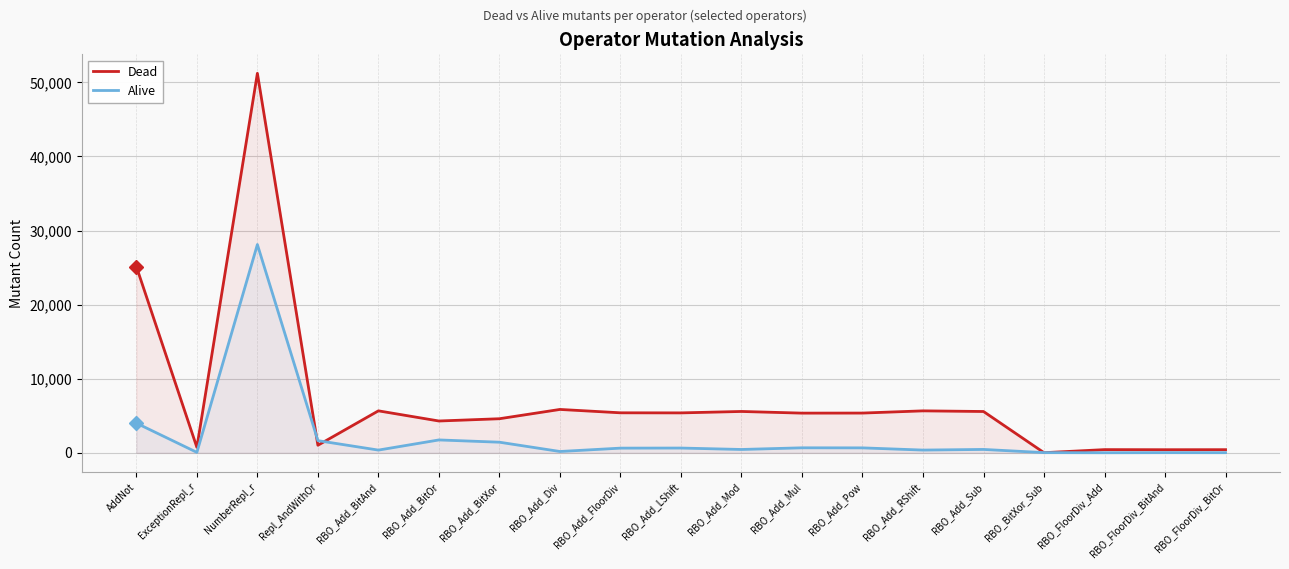

Reading left to right, what are all the values shown in this chart?

Dead: 25146	748	51222	1029	5672	4301	4607	5861	5407	5396	5588	5364	5372	5670	5583	24	439	426	431
Alive: 4013	68	28116	1651	375	1746	1440	186	640	651	459	683	675	377	464	35	19	32	27